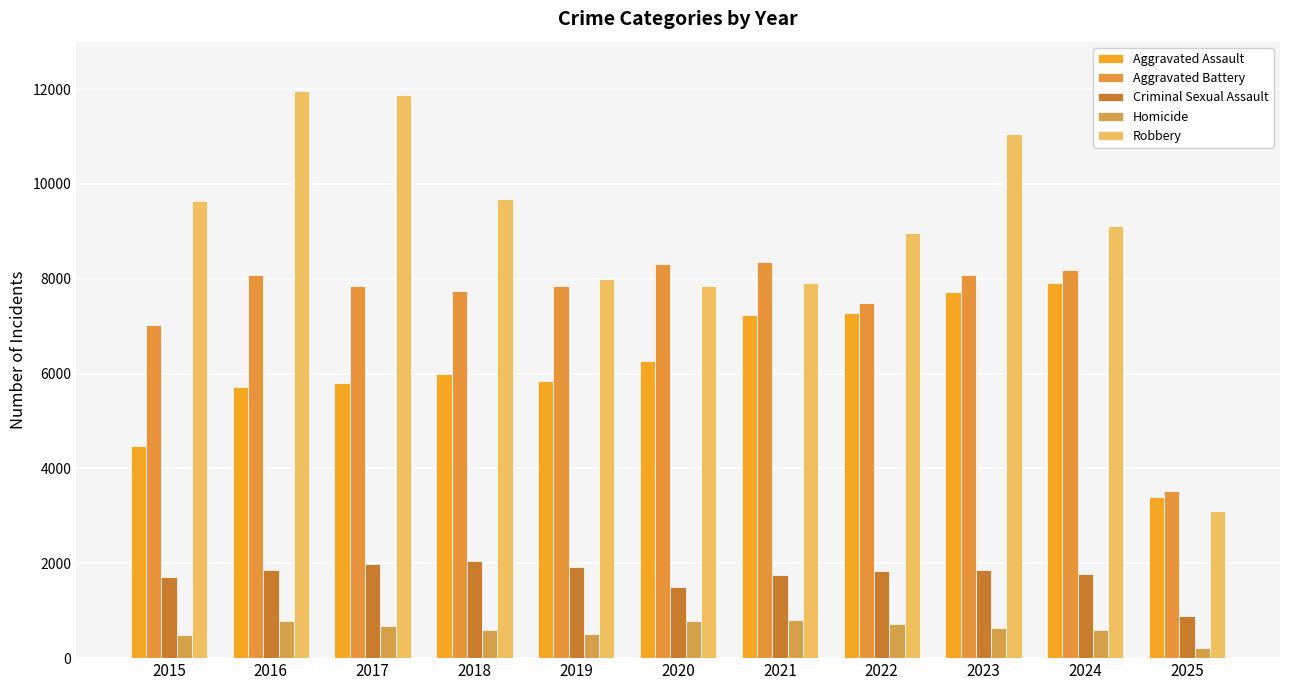

What is the greatest value displayed?

11960